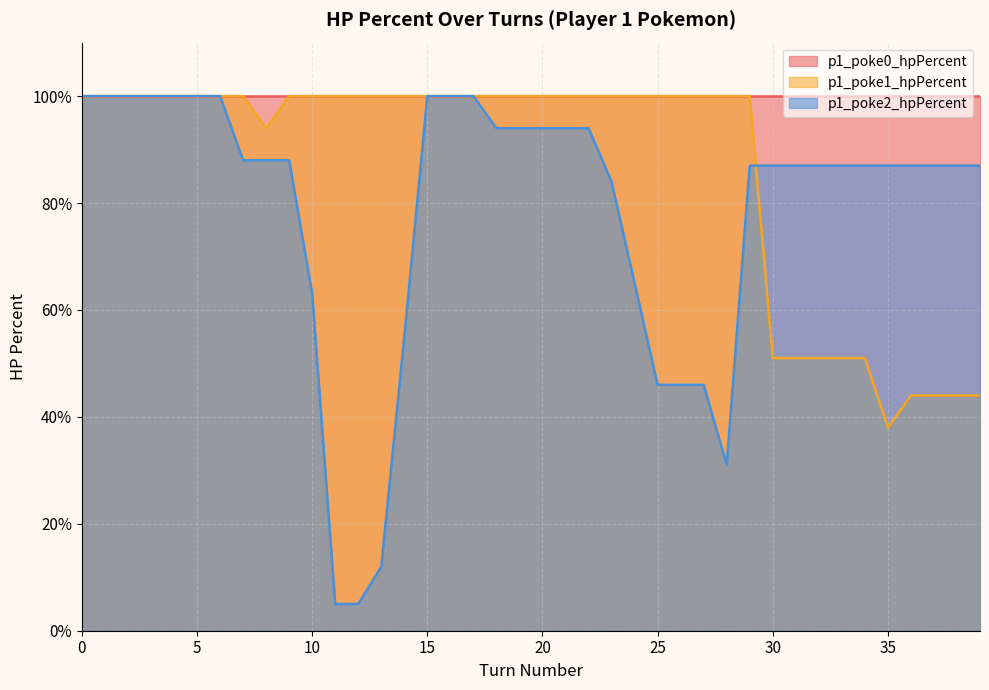

What are all the series names shown in the legend?

p1_poke0_hpPercent, p1_poke1_hpPercent, p1_poke2_hpPercent